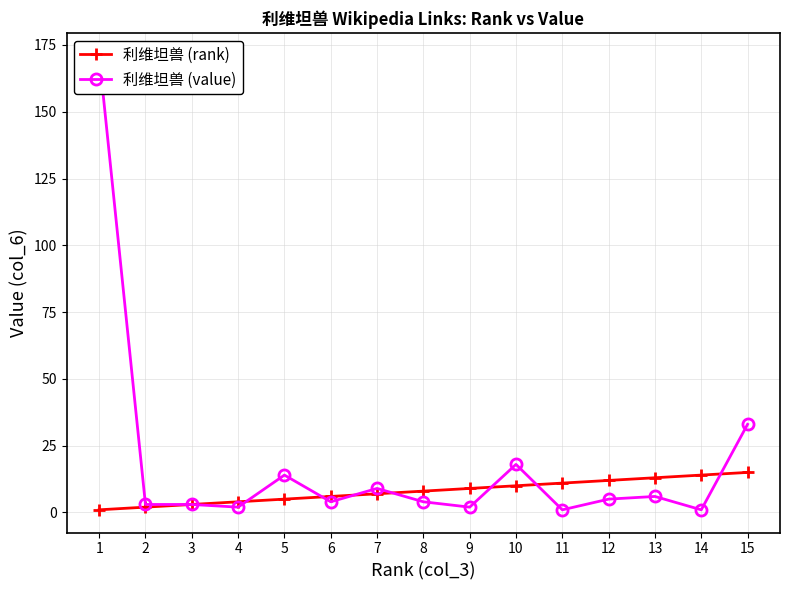

Where is 利维坦兽 (rank) nearest to the value 8?

8